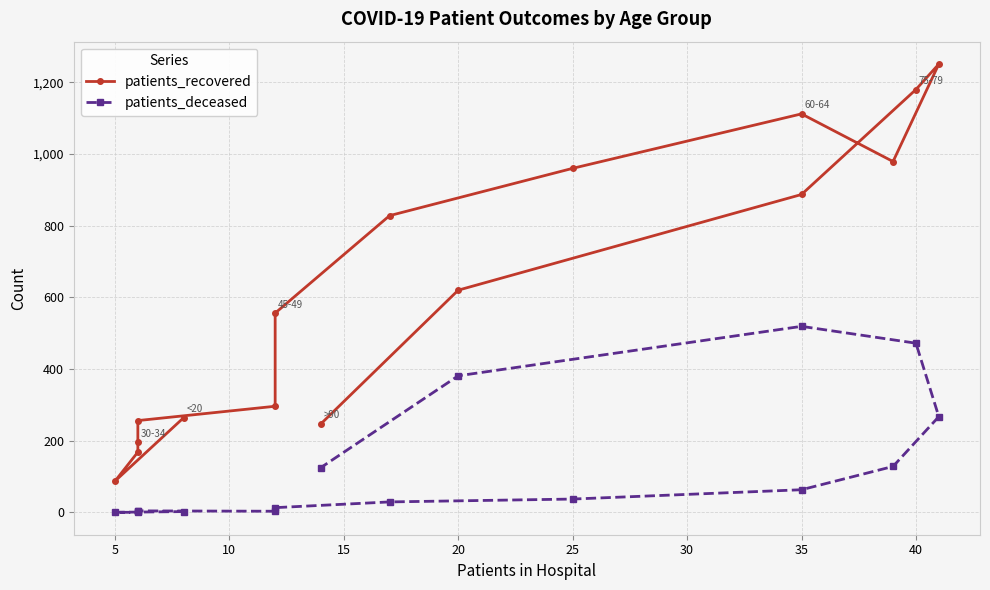

Which series has the largest total across all categories?

patients_recovered